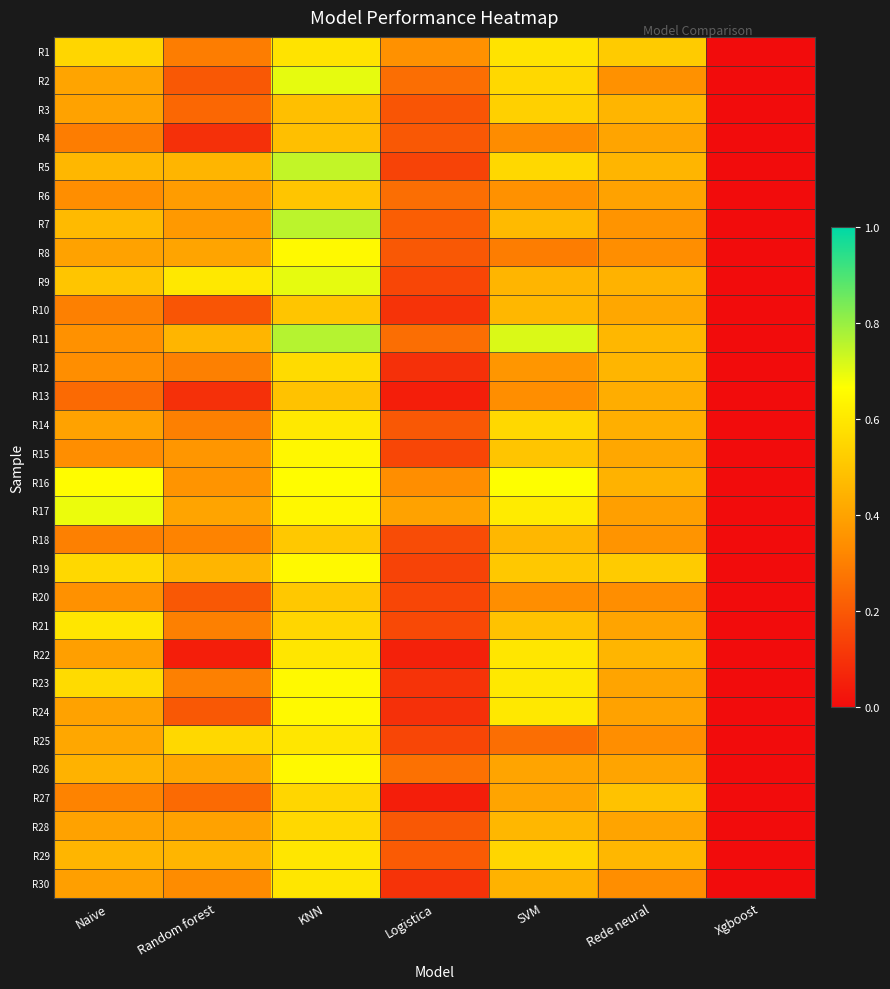

What is the greatest value displayed?

0.8